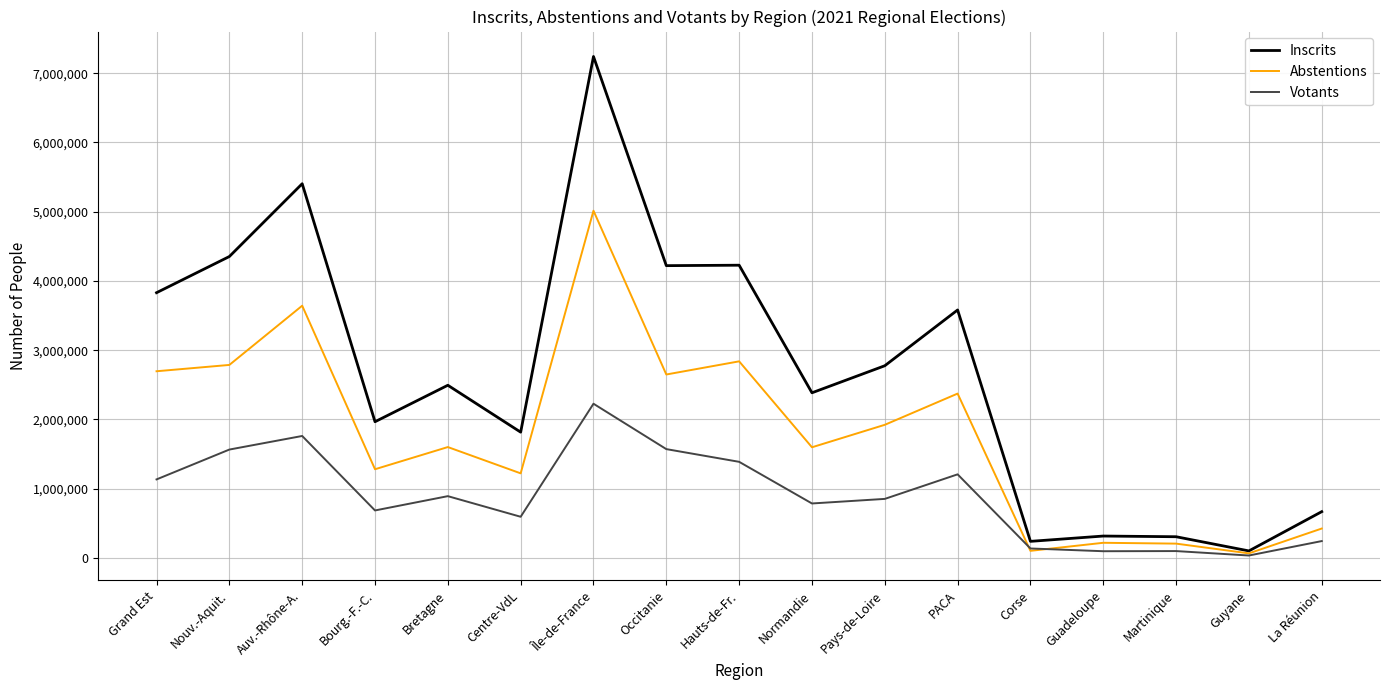

The value of Inscrits at Grand Est is 3829952. True or false?

True